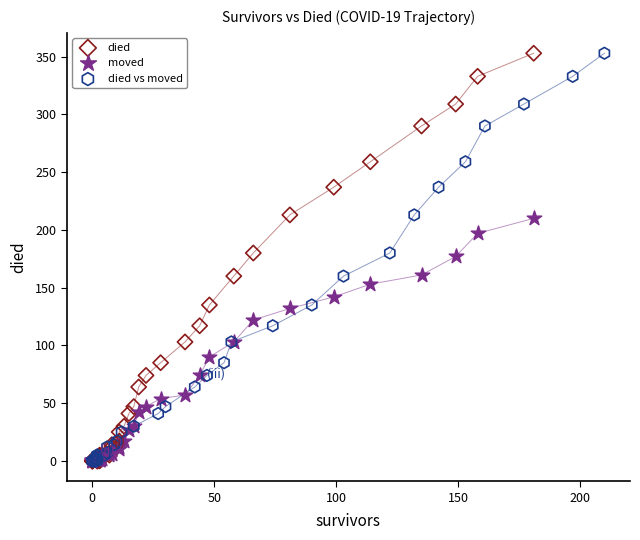

What are all the series names shown in the legend?

died, moved, died vs moved